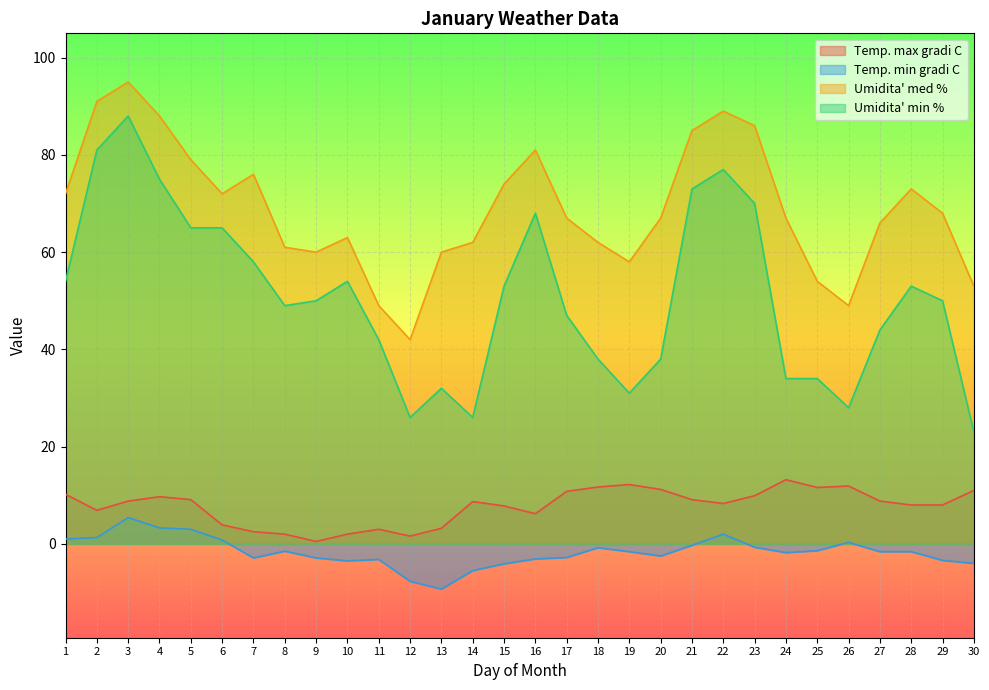

Is the value of Umidita' med % at 15 greater than the value of Temp. max gradi C at 18?

Yes